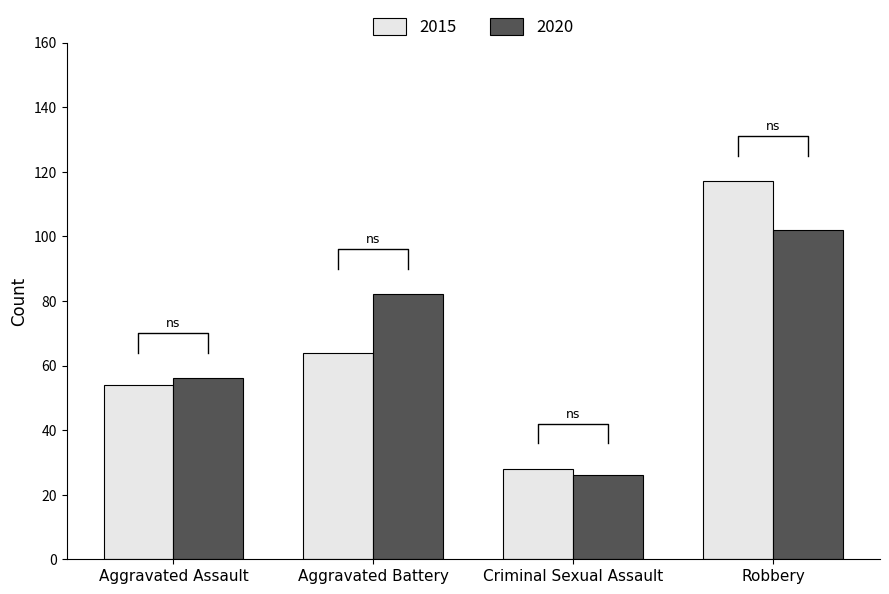

Which series has the largest total across all categories?

2020